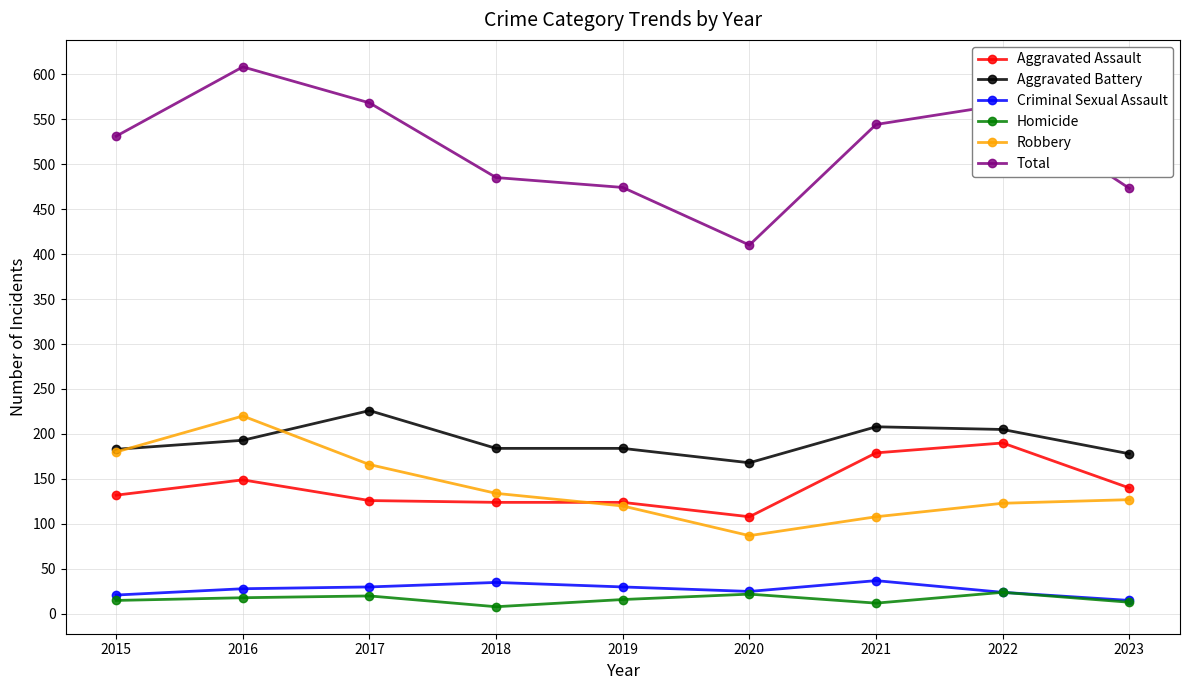

What is the sum of all Total values?

4659